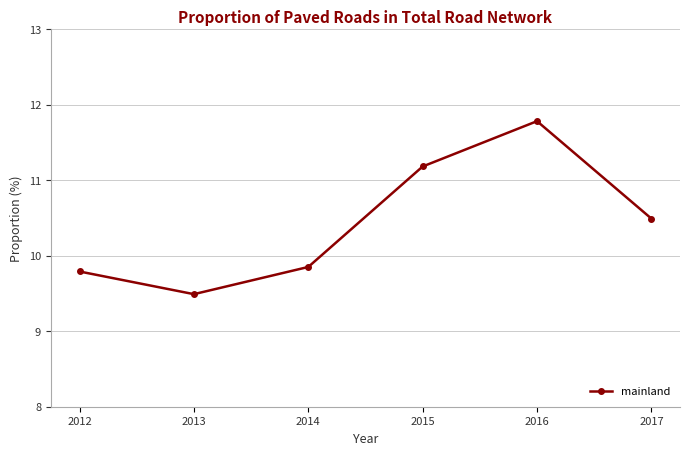

Rank the categories by value from lowest to highest.

2013, 2012, 2014, 2017, 2015, 2016